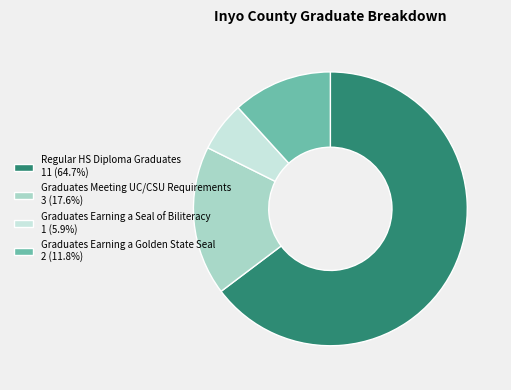

Is the sum of Graduates Meeting UC/CSU Requirements 3 (17.6%) and Graduates Earning a Golden State Seal 2 (11.8%) greater than half?

No